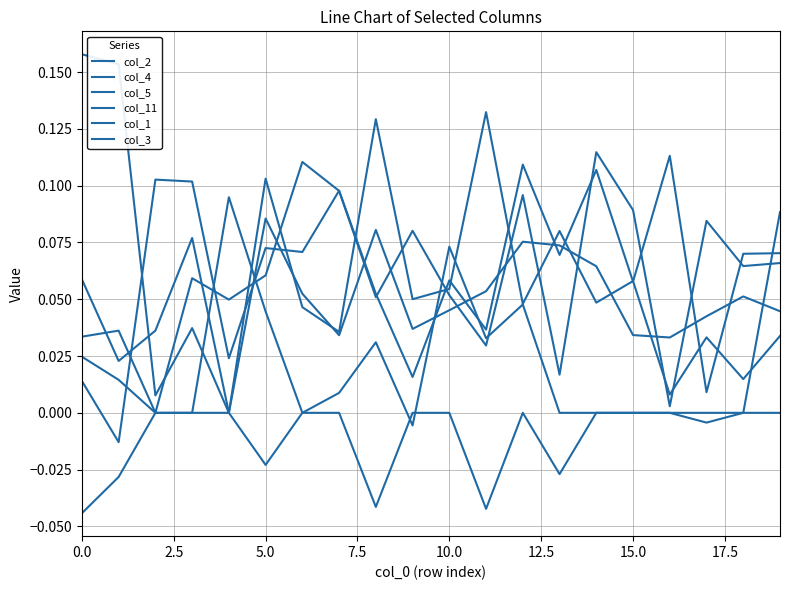

Does the chart display data point markers on the line(s)?

No